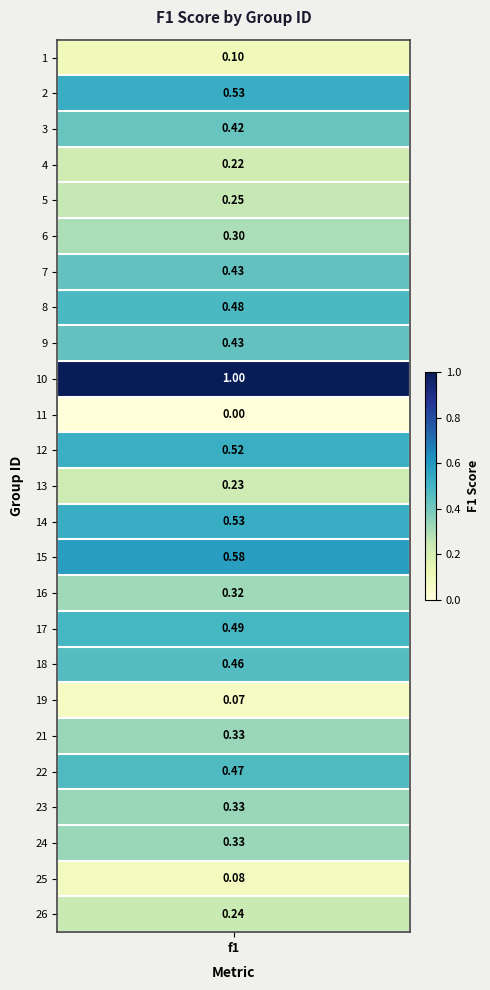

What is the difference between the maximum and second lowest values?

0.9